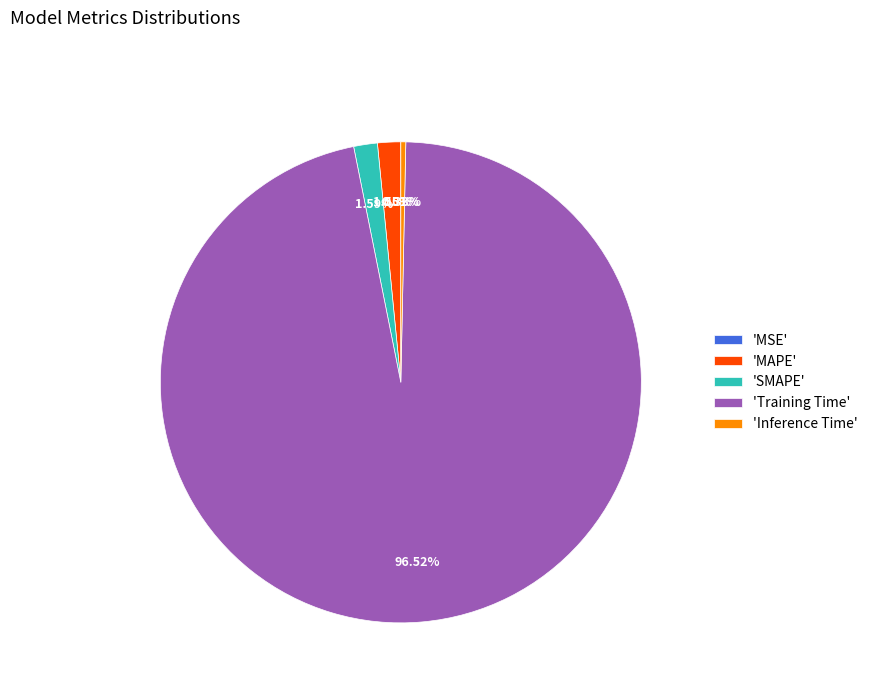

Which category has the biggest portion of the pie?

'Training Time'